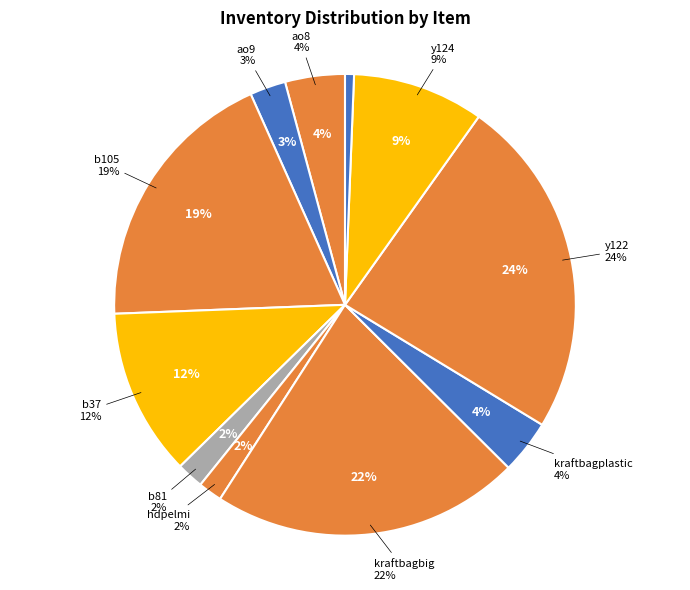

What is the largest slice in the pie chart?

y122